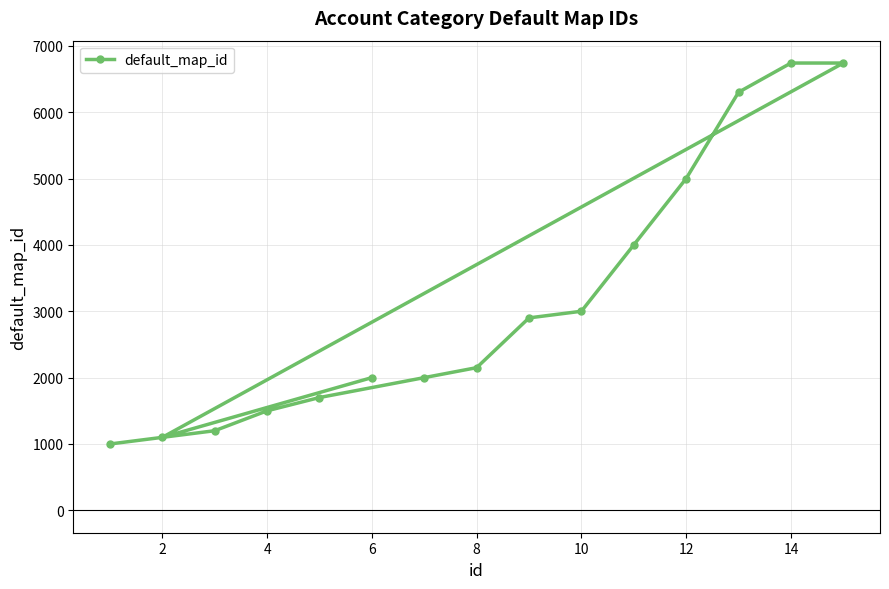

What is the smallest value displayed?

1000